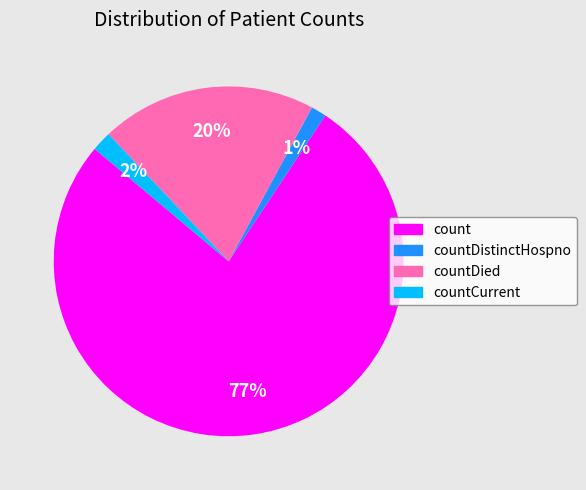

To the nearest percent, what is the combined percentage of countCurrent and countDied?

22%